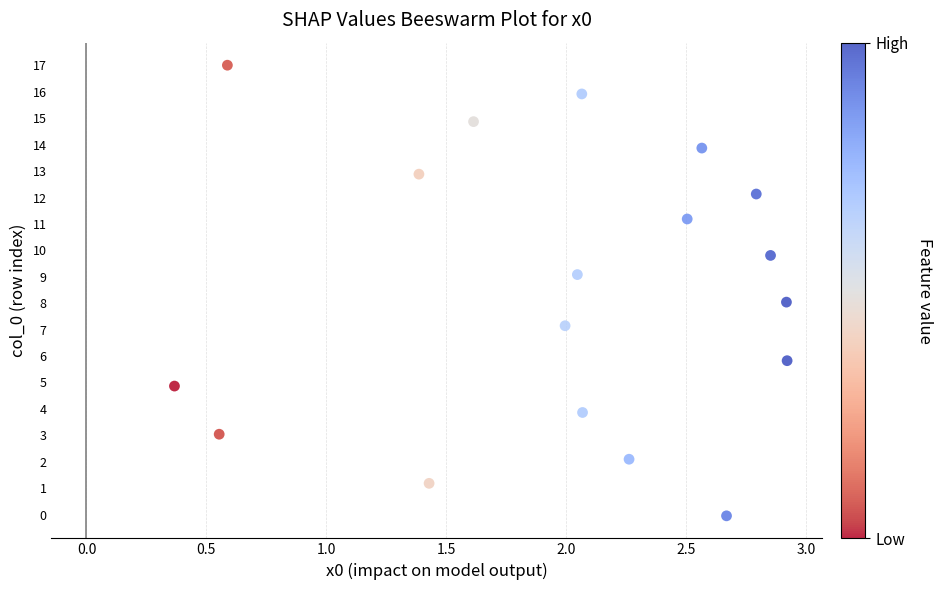

What is the range of X values (max minus min)?

2.6